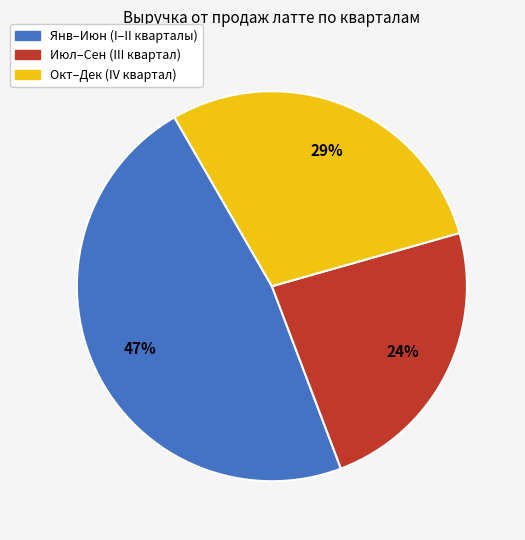

To the nearest percent, what is the average slice percentage?

33%